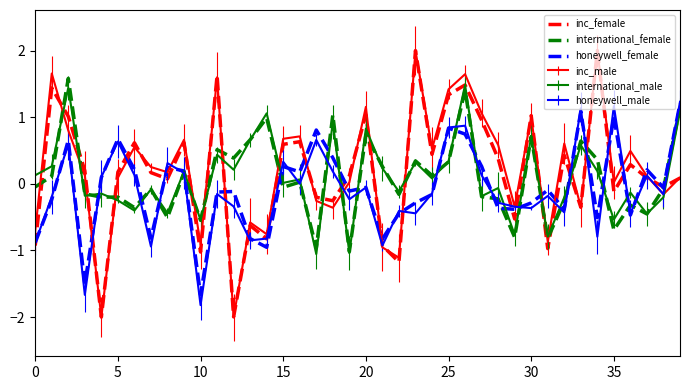

What is the minimum value shown in the chart?

-2.0